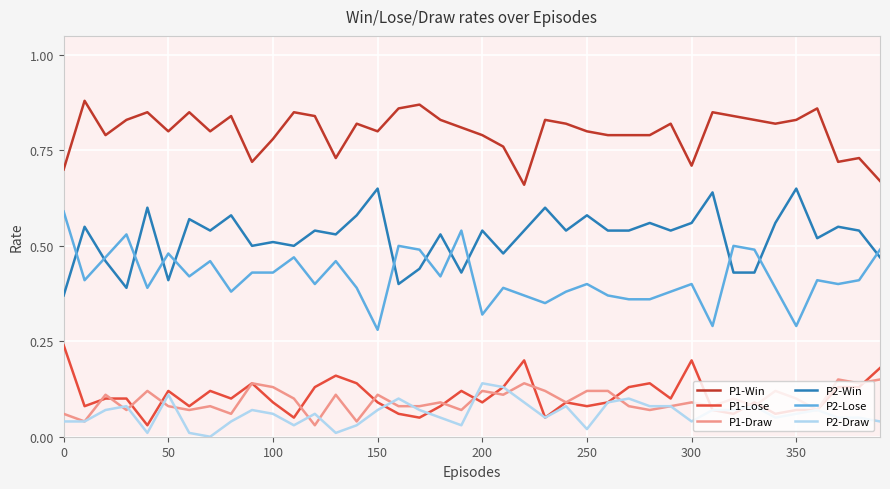

How many categories are shown in the chart?

40